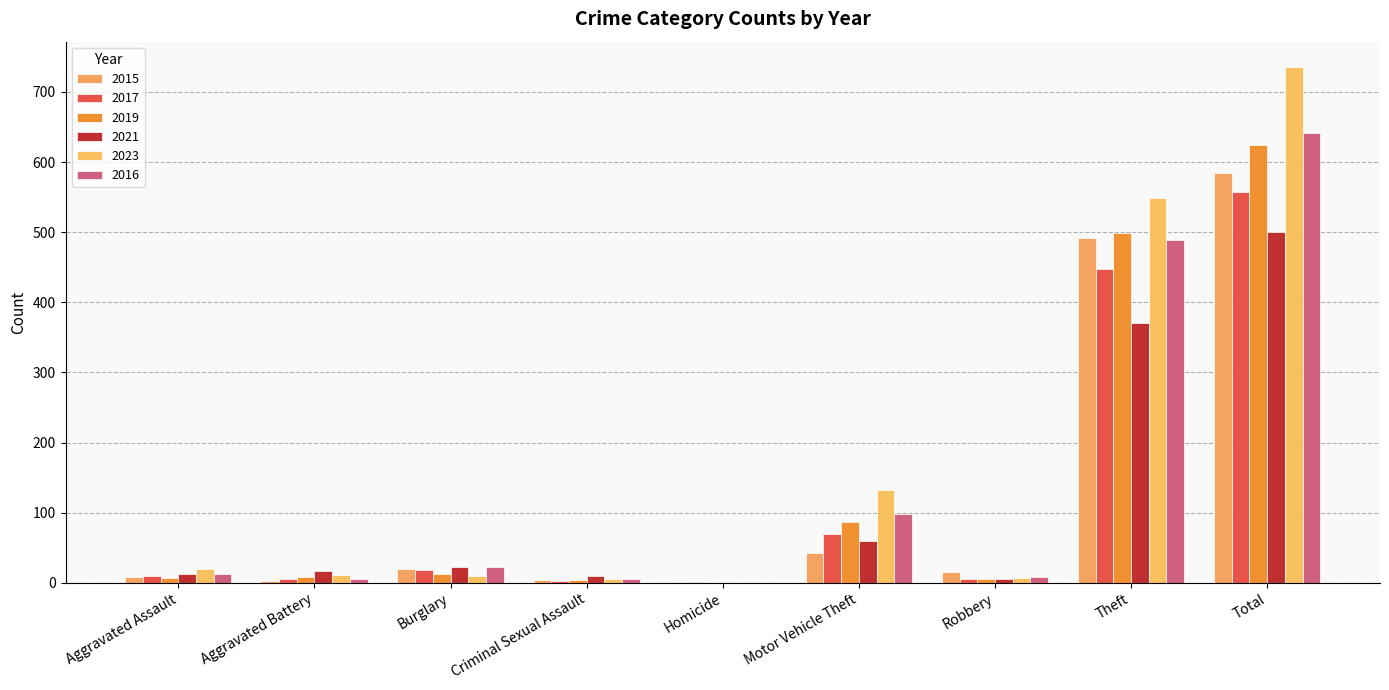

Between Criminal Sexual Assault and Robbery, which series saw the biggest shift?

2015